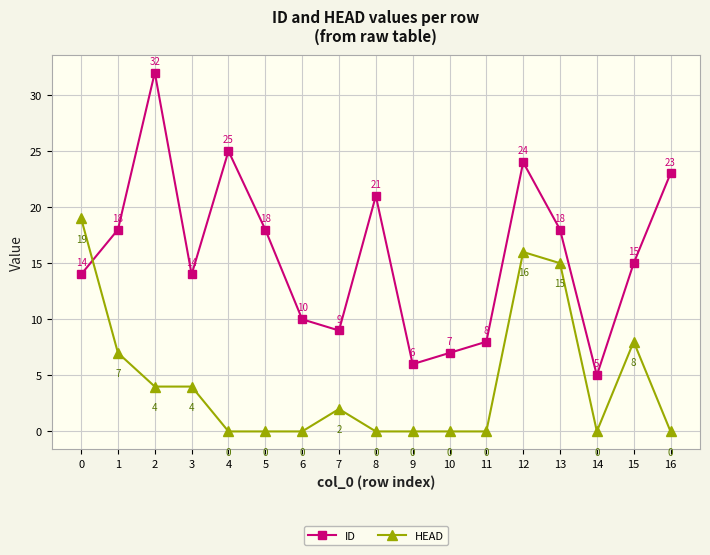

Is it true that ID equals 22 at 15?

False